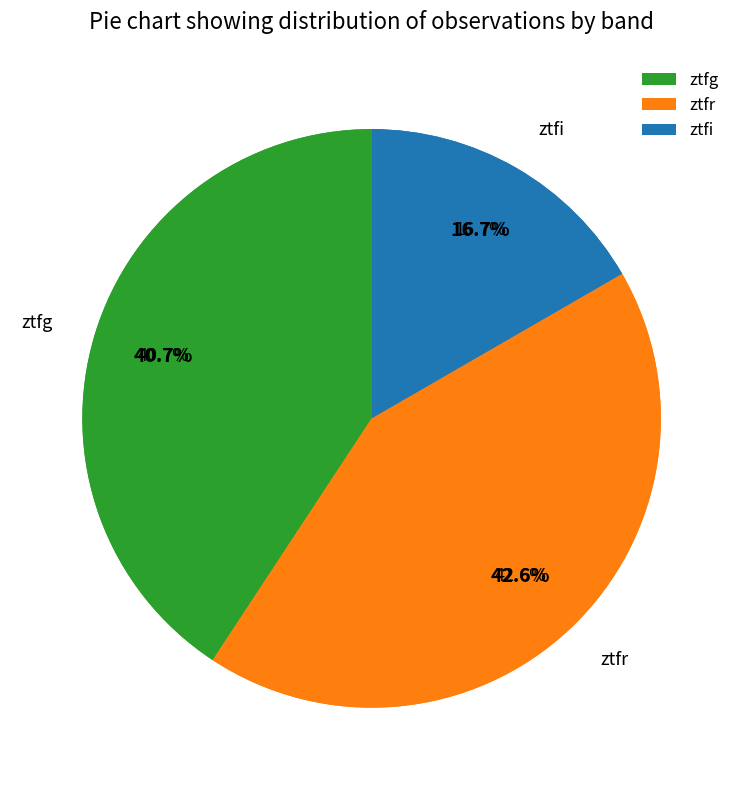

Is there any slice that represents more than half of the pie?

No